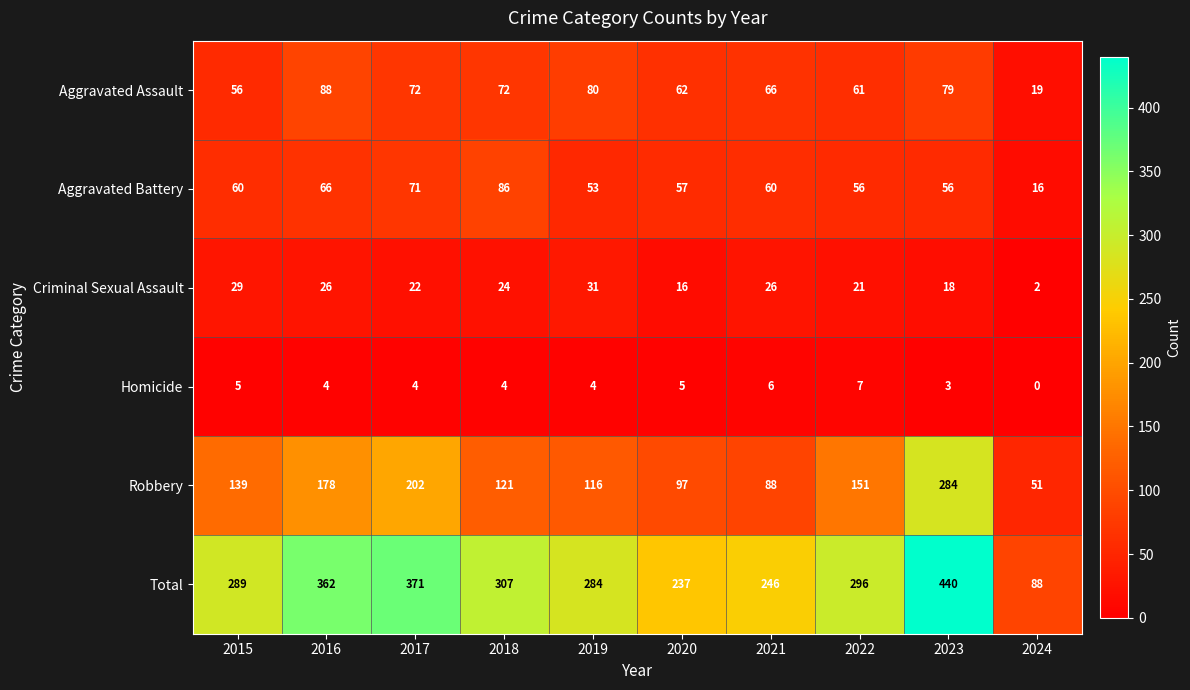

What is the lowest value of the Aggravated Assault series?

19